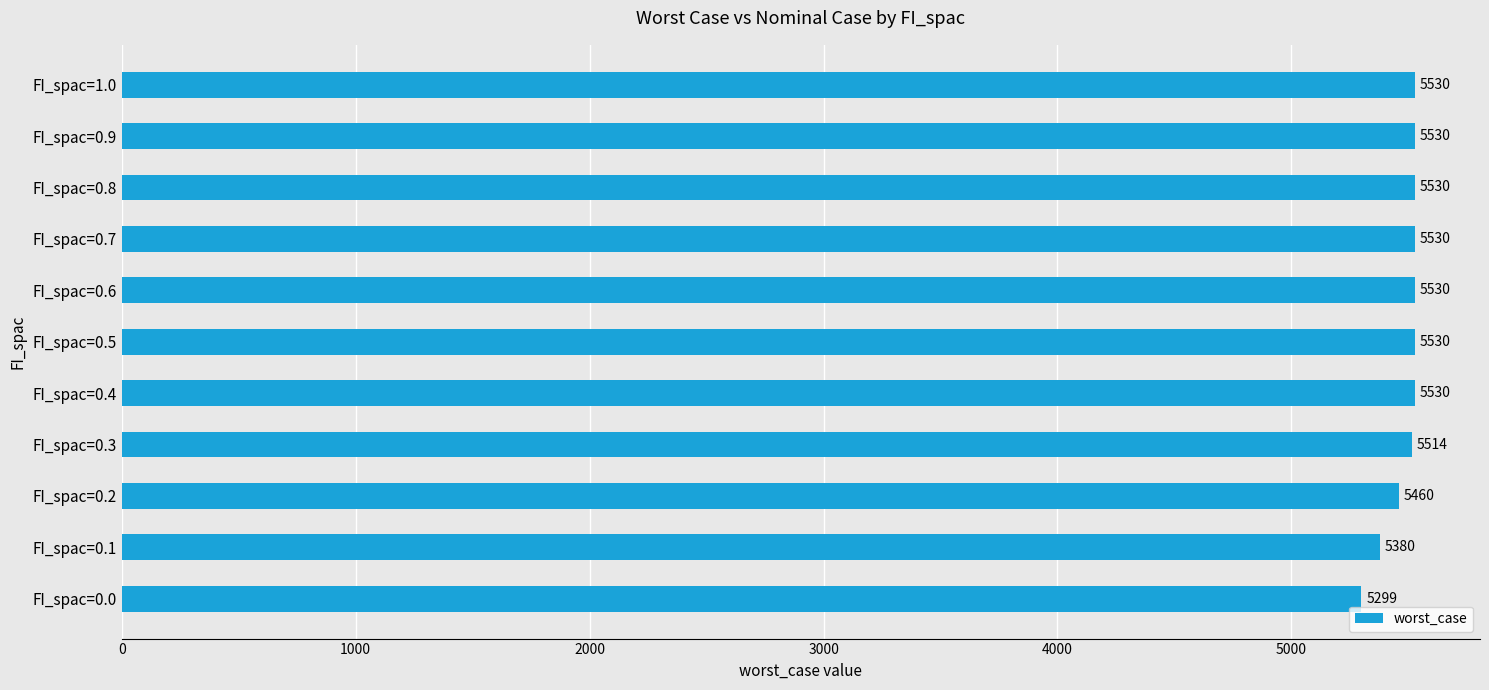

What is the average value?

5487.3